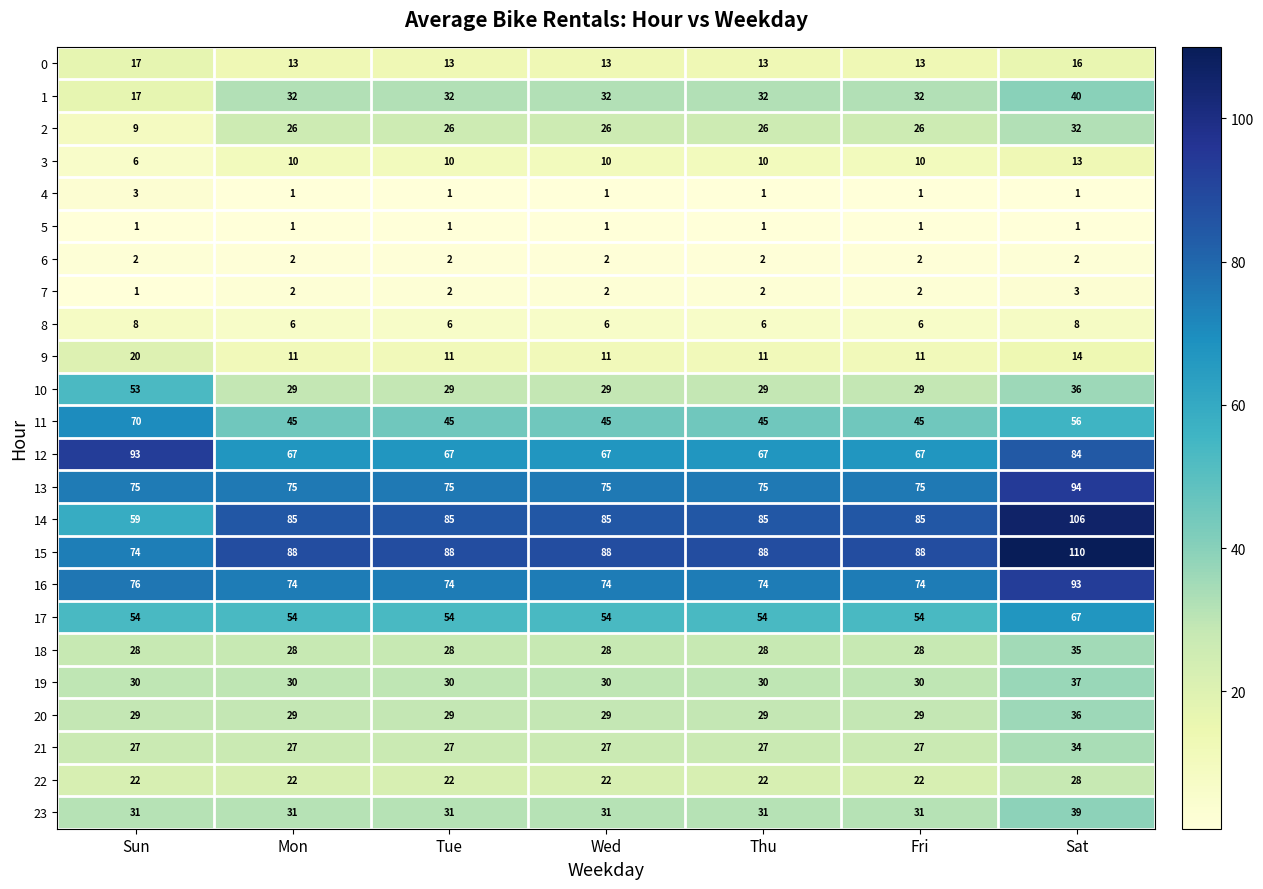

What is the highest value of the 20 series?

36